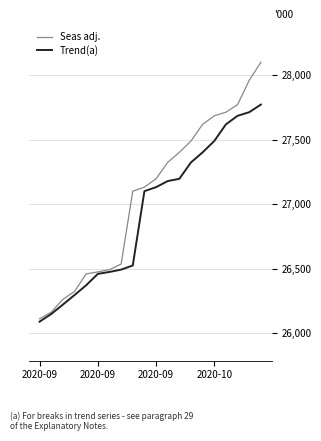

Which series has the widest spread of values?

Seas adj.